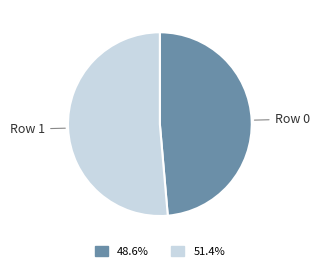

Which category accounts for the majority?

Row 1